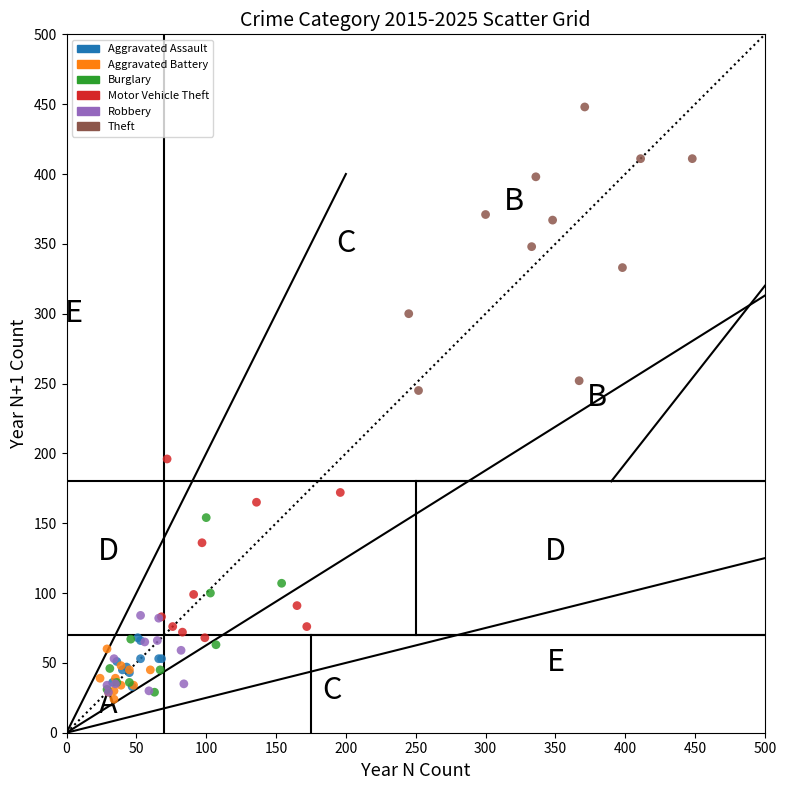

What are all the series names shown in the legend?

Aggravated Assault, Aggravated Battery, Burglary, Motor Vehicle Theft, Robbery, Theft